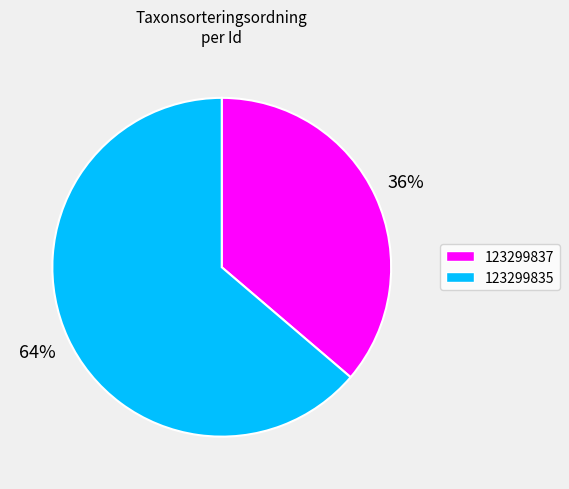

The 123299835 slice represents 53% of the pie. True or false?

False